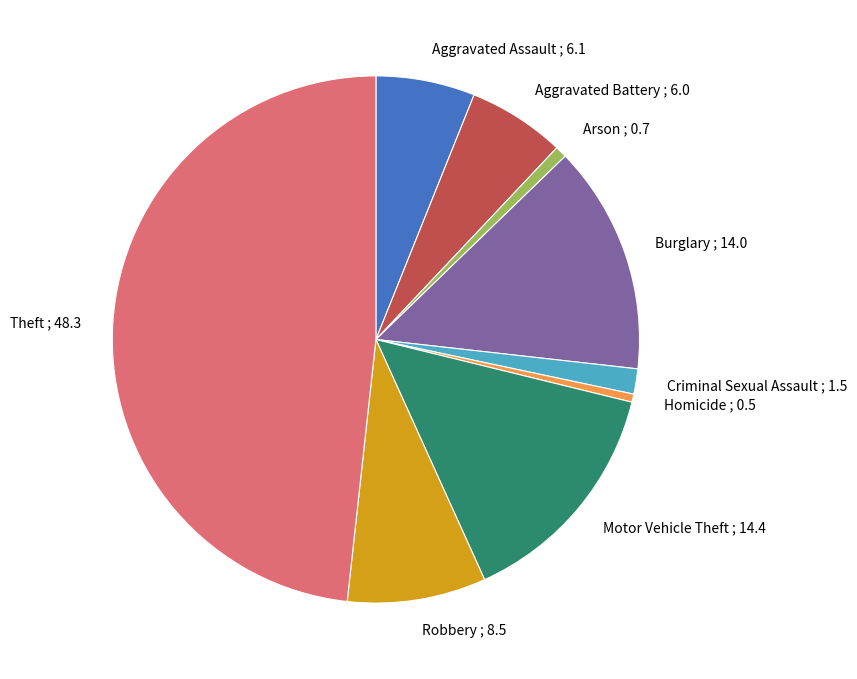

True or false: Motor Vehicle Theft accounts for 2% of the total.

False